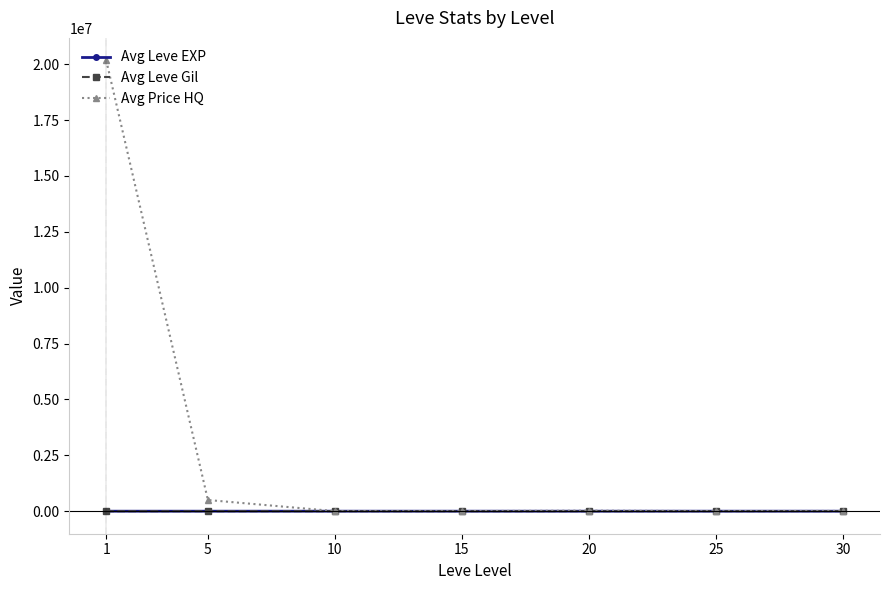

What is the maximum value shown in the chart?

20166666.5